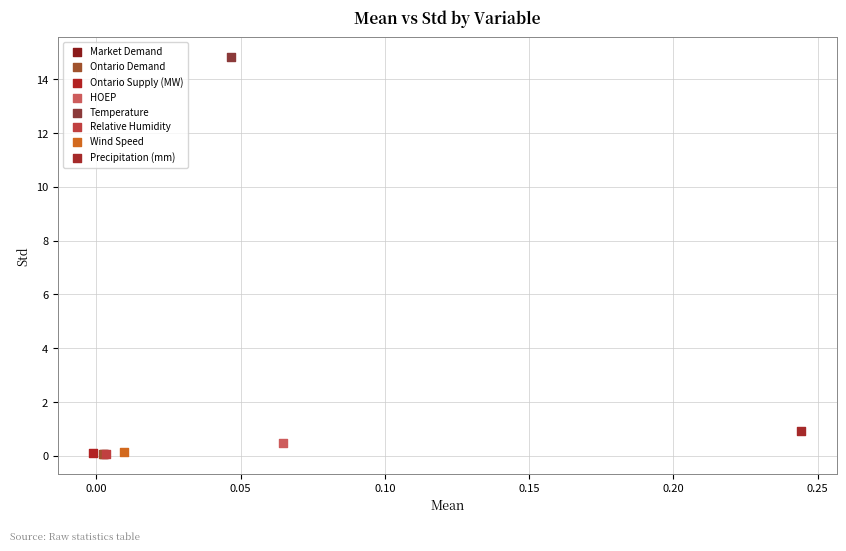

What are all the series names shown in the legend?

Market Demand, Ontario Demand, Ontario Supply (MW), HOEP, Temperature, Relative Humidity, Wind Speed, Precipitation (mm)